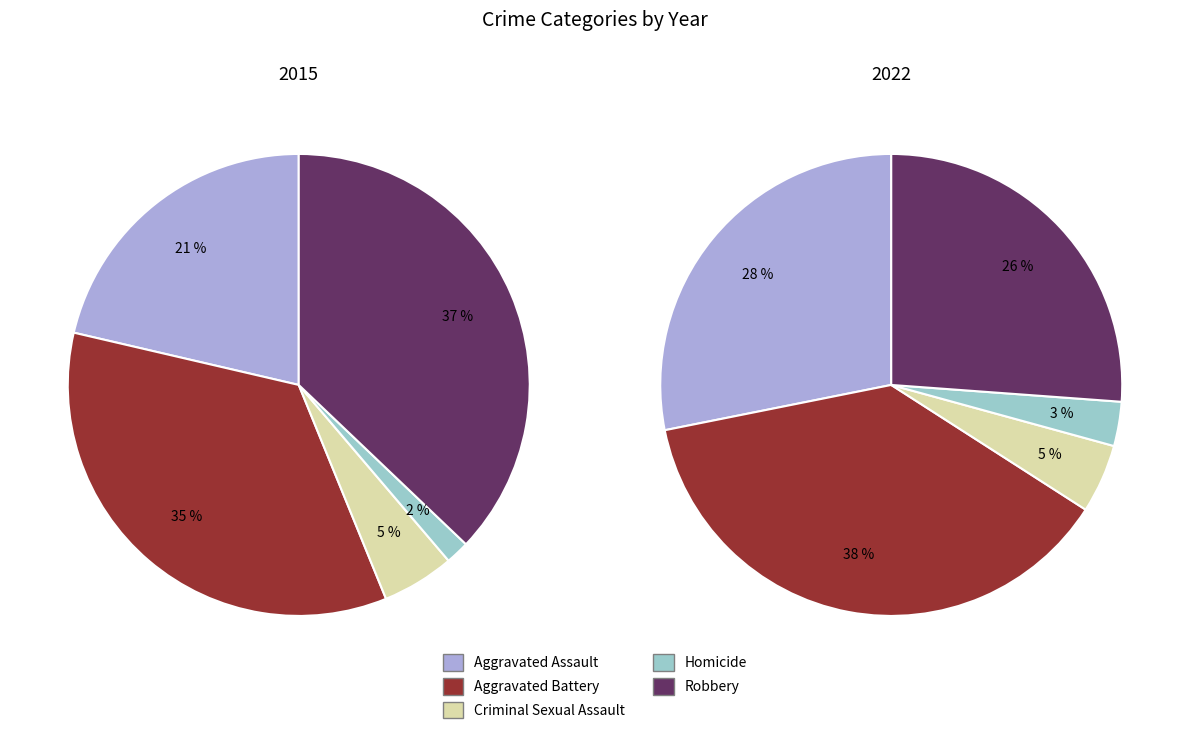

Rank the series by their maximum value, from highest to lowest.

Aggravated Battery, Robbery, Aggravated Assault, Criminal Sexual Assault, Homicide